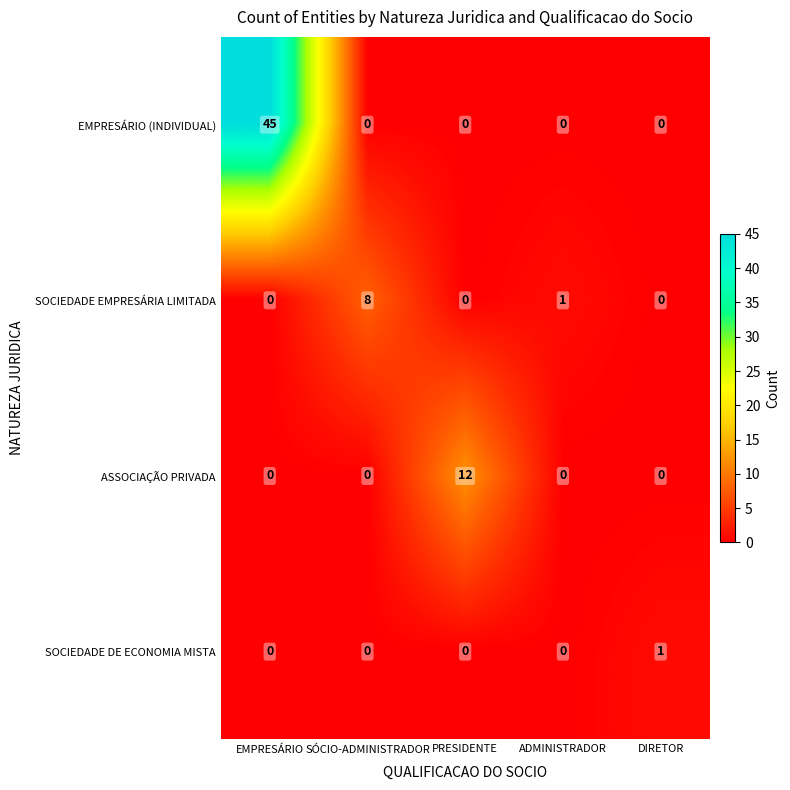

What is the spread (max minus min) of values at SÓCIO-ADMINISTRADOR?

8